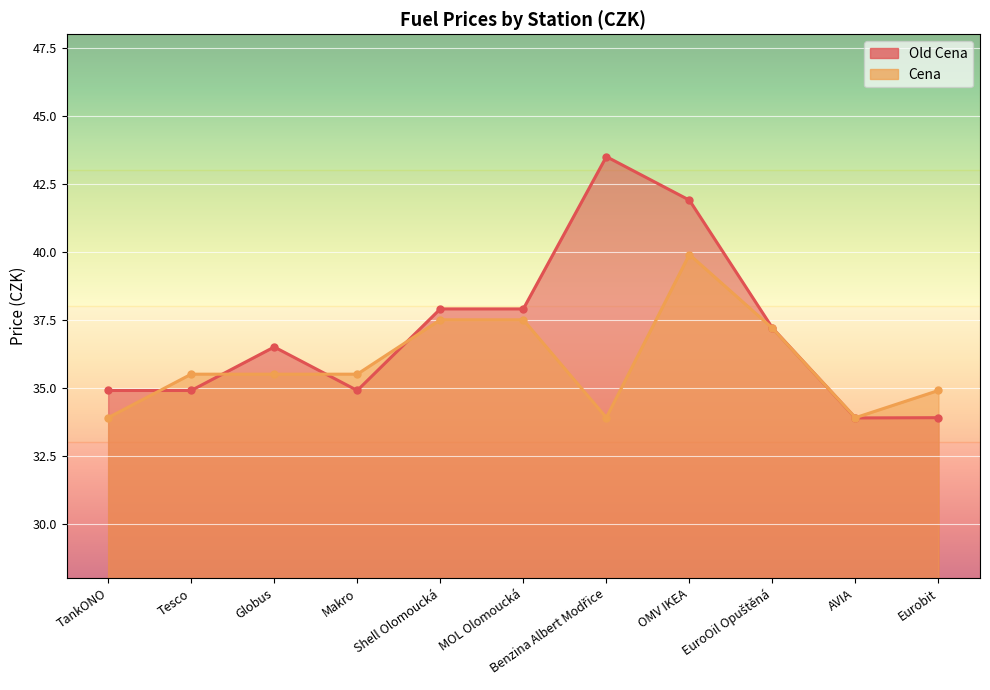

How many distinct data groups are displayed?

2